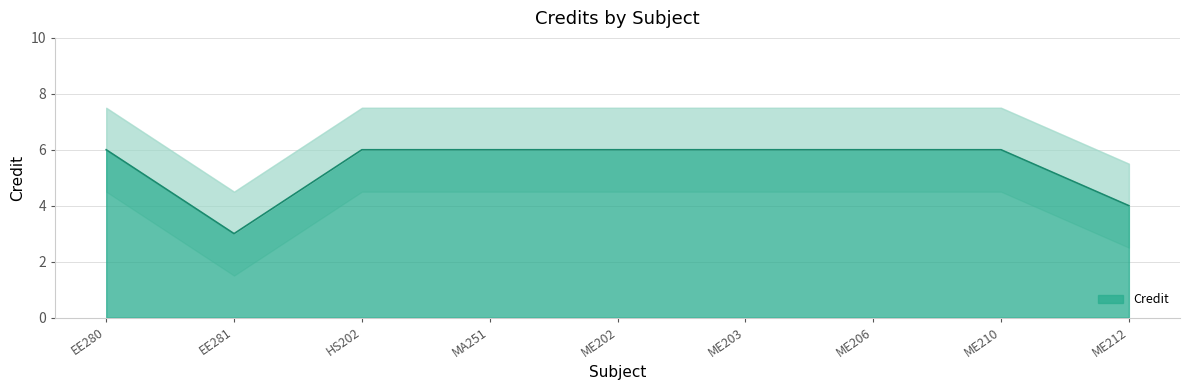

Approximately how many times larger is the value at ME210 compared to HS202?

1.0